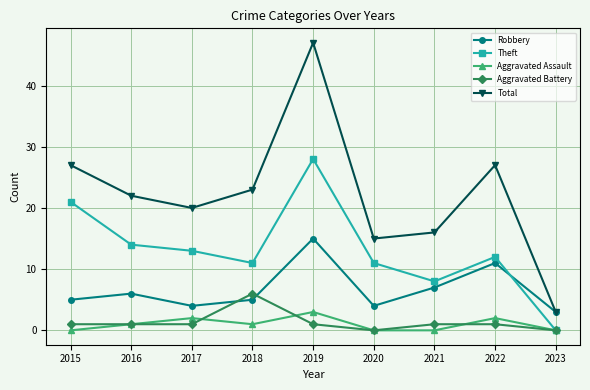

What is the minimum value for Total?

3